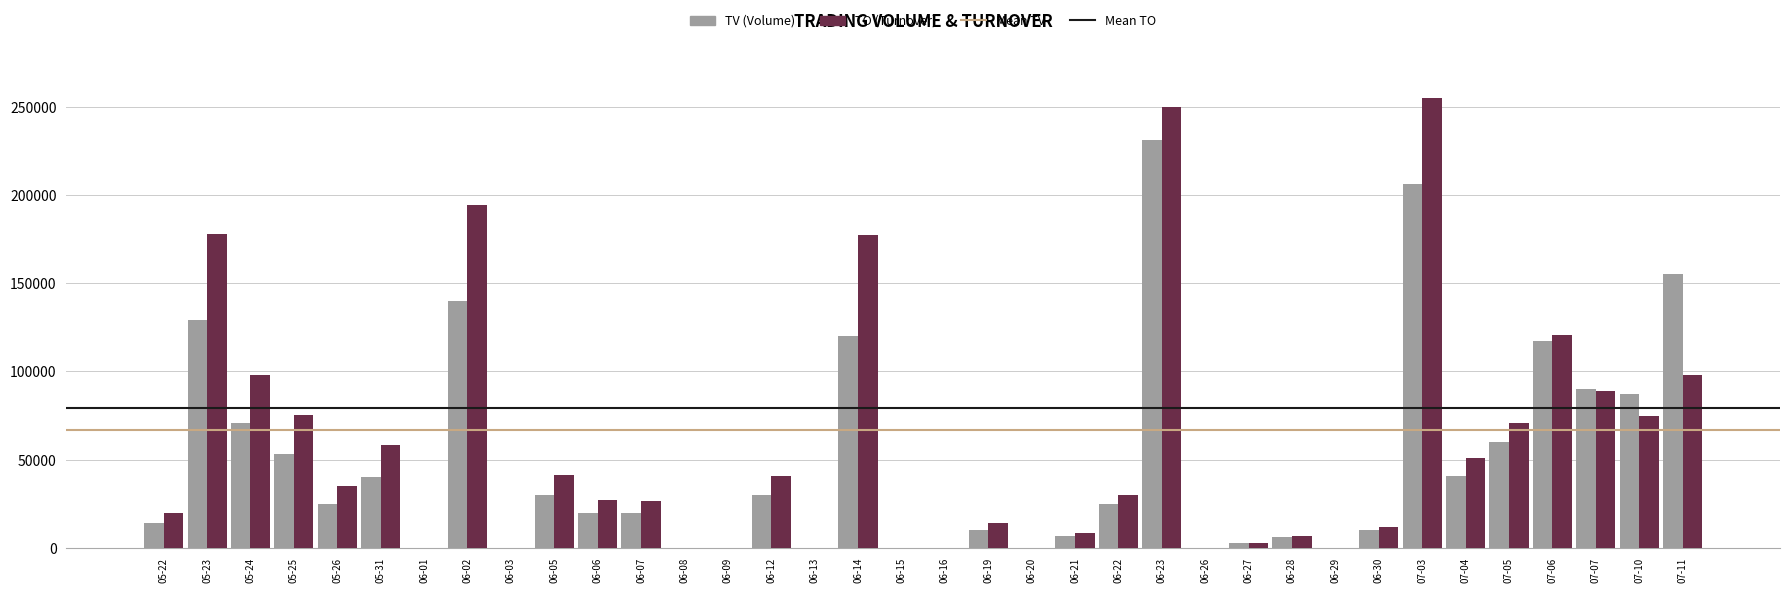

Is the value of TV (Volume) at 07-07 greater than the value of TO (Turnover) at 07-10?

Yes